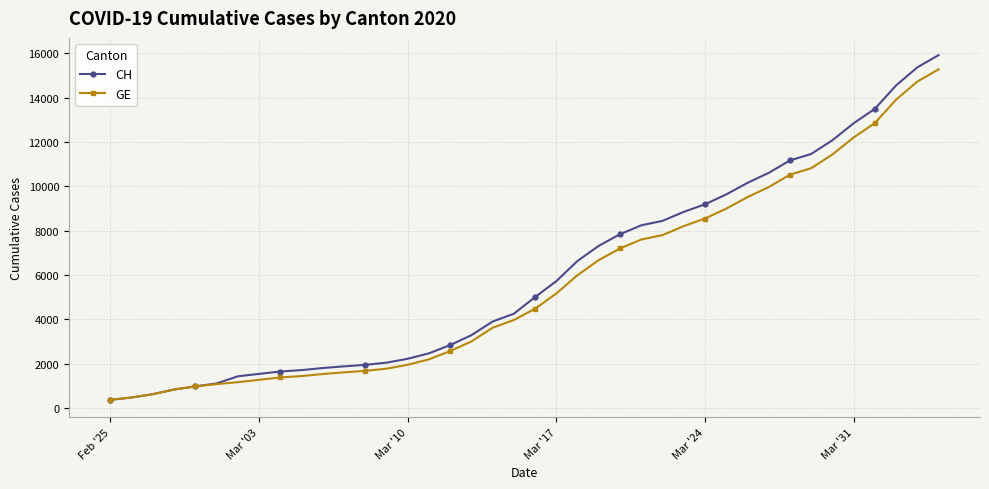

What is the minimum value shown in the chart?

375